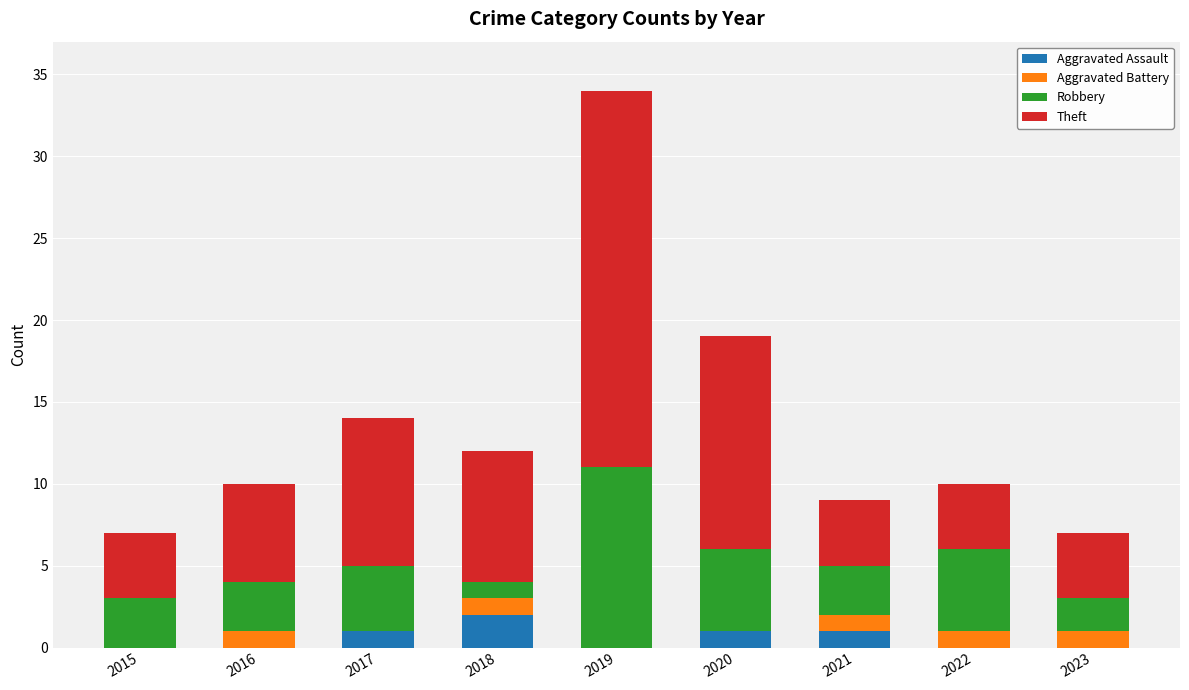

Are the bars horizontal?

No